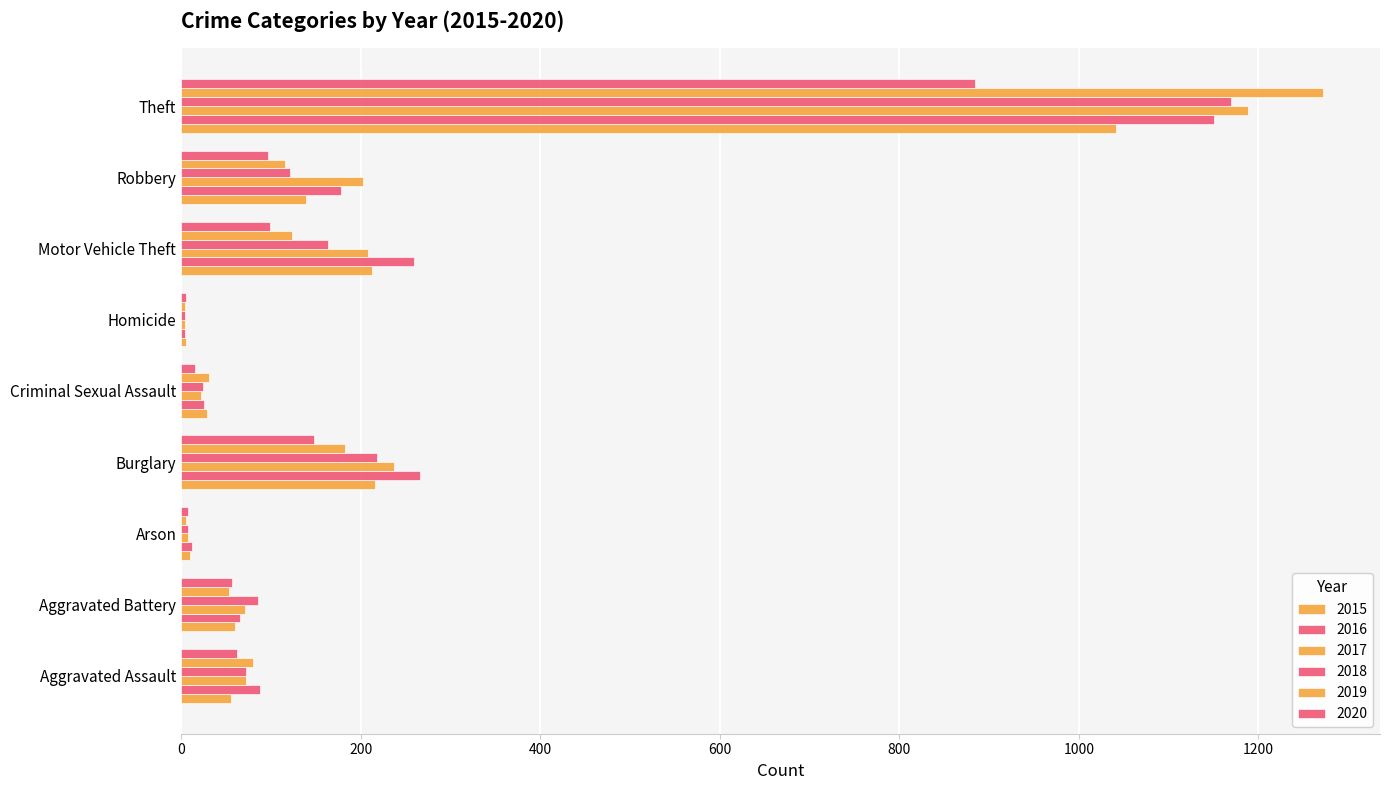

Which series changed the most between Arson and Criminal Sexual Assault?

2019